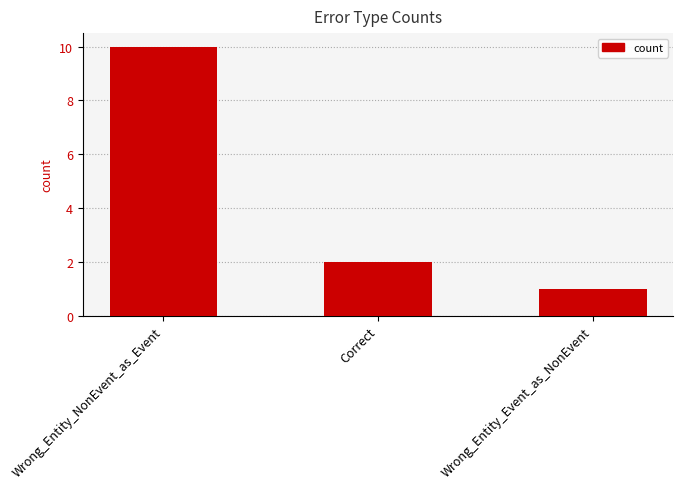

Approximately how many times larger is the value at Wrong_Entity_Event_as_NonEvent compared to Wrong_Entity_NonEvent_as_Event?

0.1